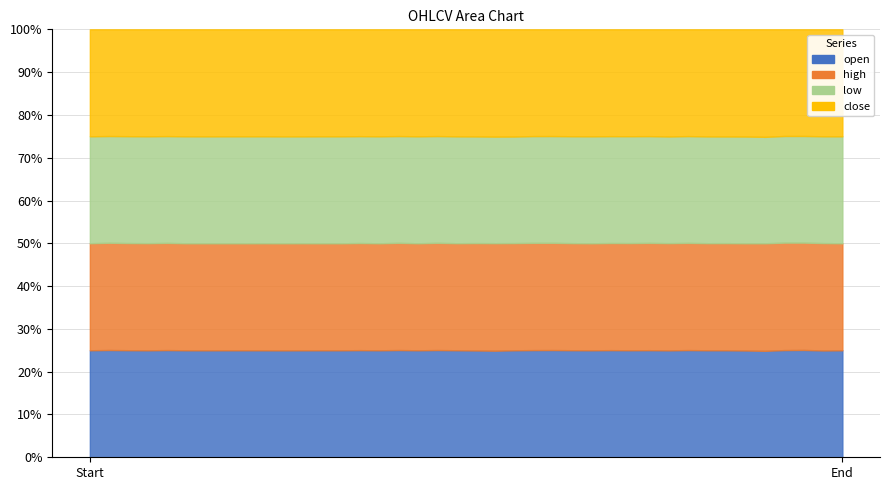

Is it true that open equals 270845.2 at 29?

False